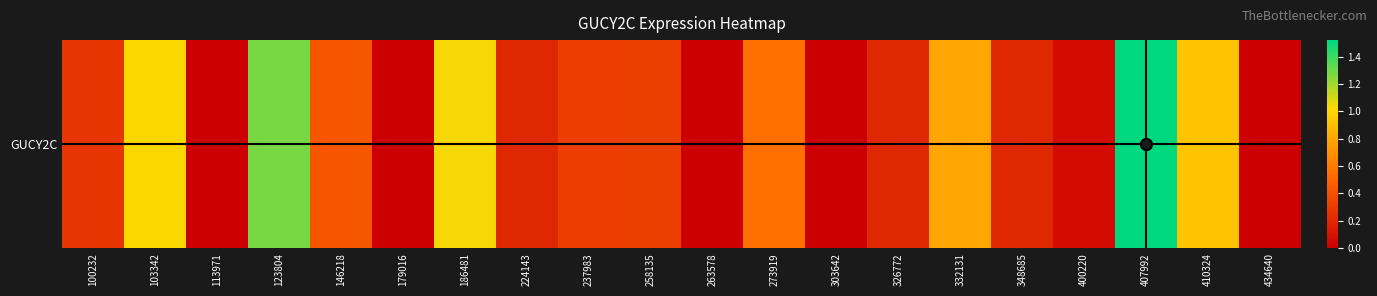

What is the difference between the maximum and minimum values?

1.5